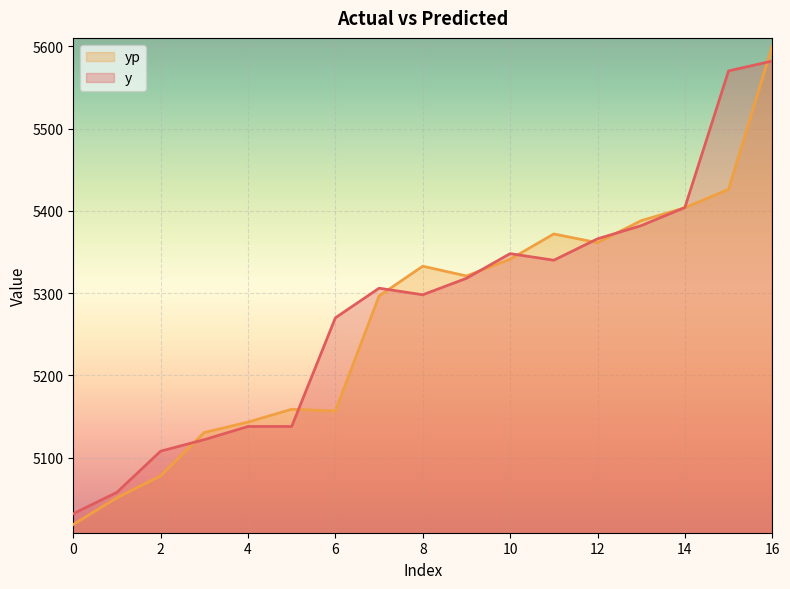

How many values in the y series are below 5306?

8